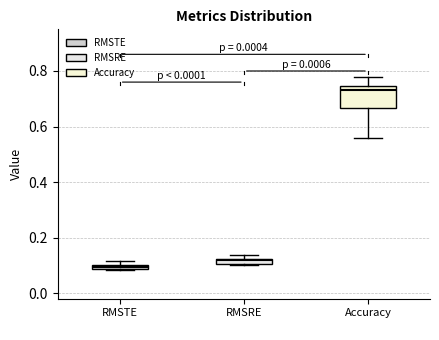

Where is the lower edge of the box for Accuracy on the y-axis? The values are not printed on the chart, so give them approximately, as read against the axis.

0.66